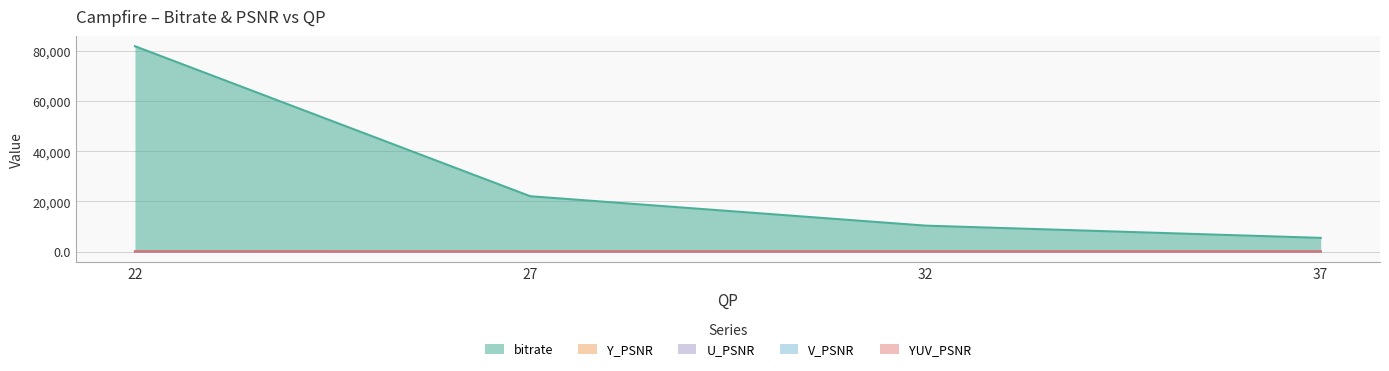

Reading left to right, extract all data points from this chart.

bitrate: 81906.4	22062.2	10333.5	5445.4
Y_PSNR: 40.8	37.6	35.8	33.9
U_PSNR: 42.1	38.1	36.0	34.0
V_PSNR: 42.2	40.0	38.5	36.8
YUV_PSNR: 41.1	37.9	36.1	34.2